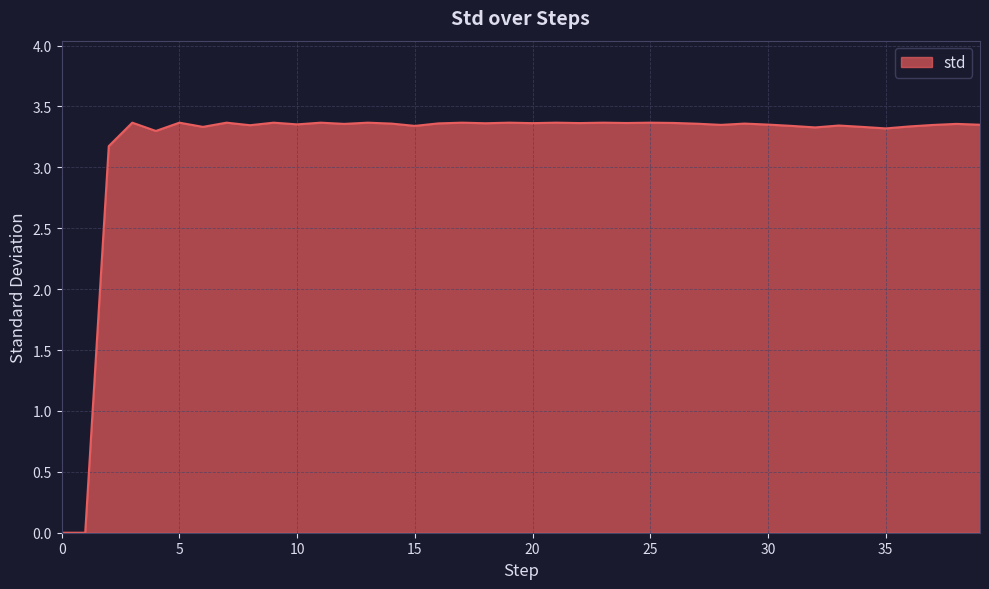

What is the average value?

3.2